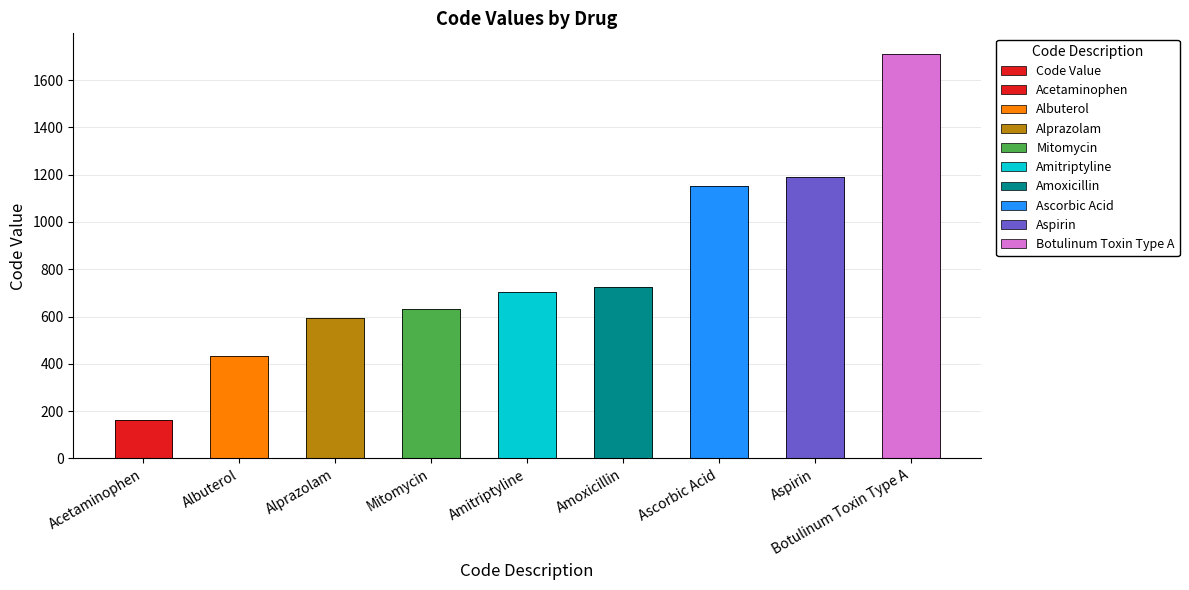

Are the bars grouped side by side (vs. stacked)?

No